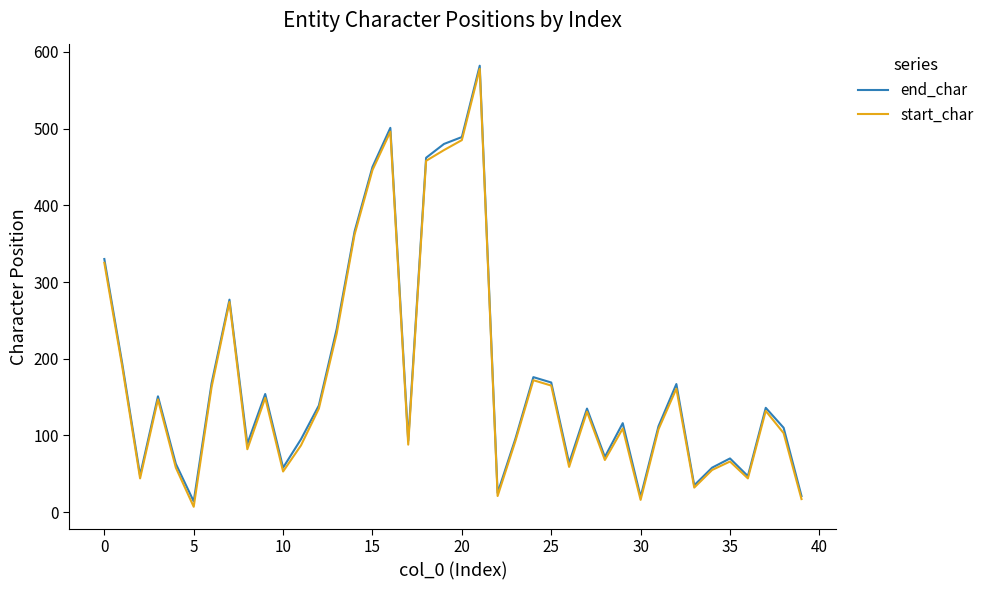

What is the greatest value displayed?

582